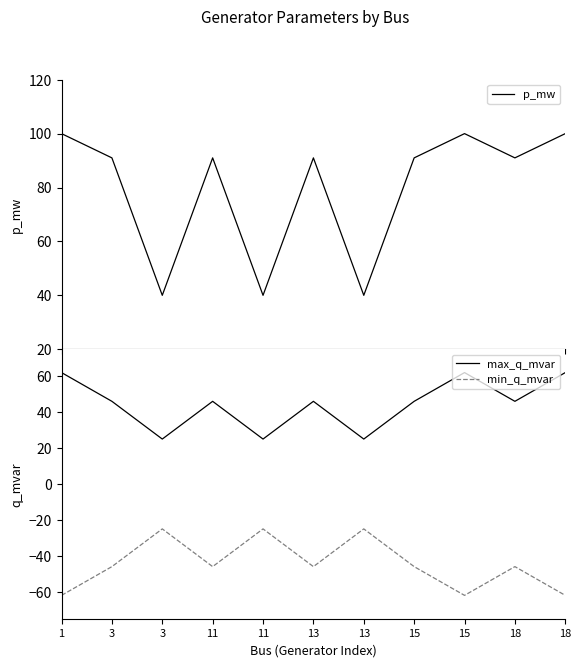

Count the max_q_mvar values in the range 25 to 62.

11